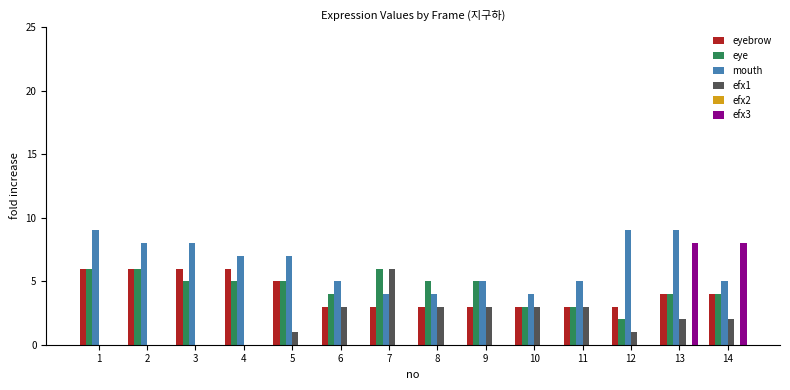

What is the average value of the efx3 series?

1